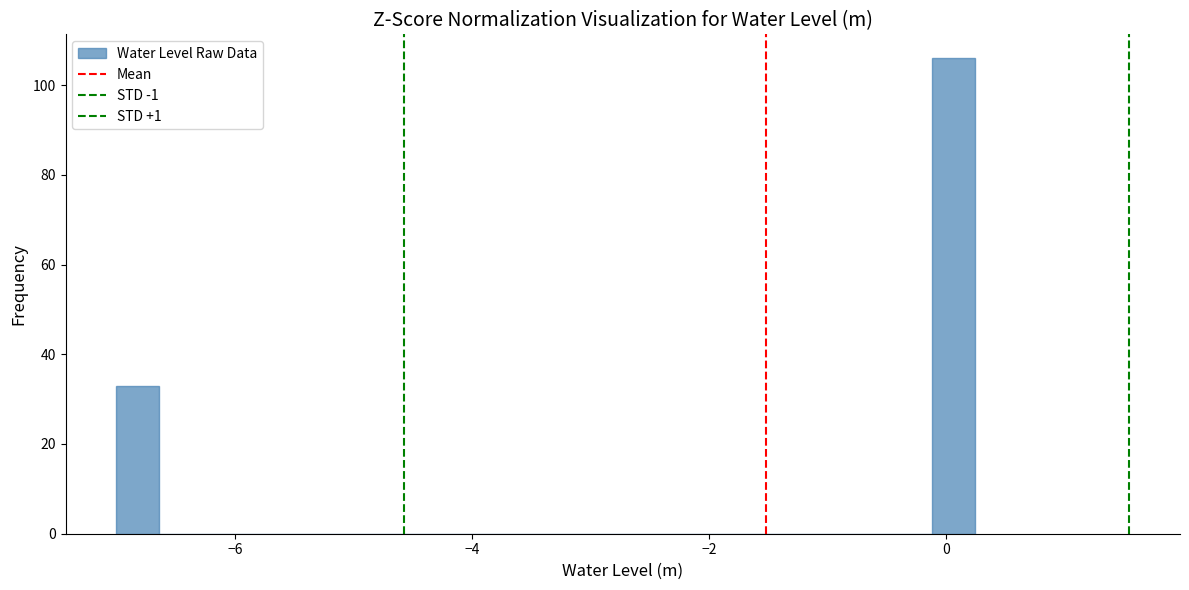

Read against the x-axis, roughly where is the centre of the tallest bar?

0.0